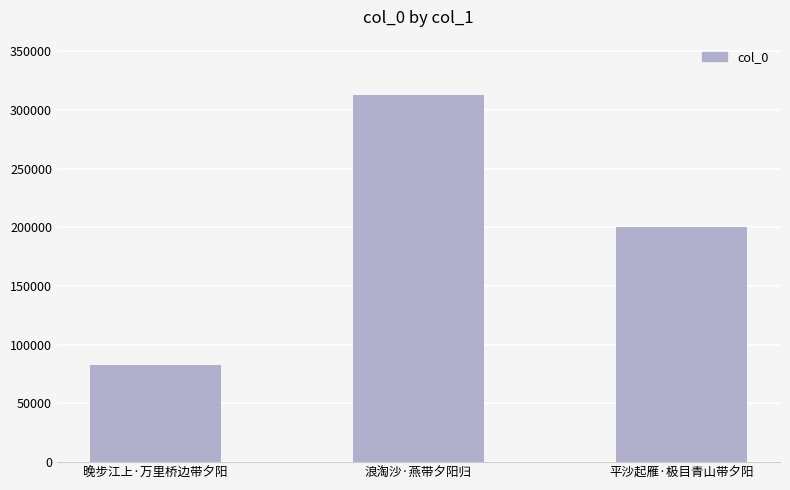

Where is the data nearest to the value 197606?

平沙起雁·极目青山带夕阳